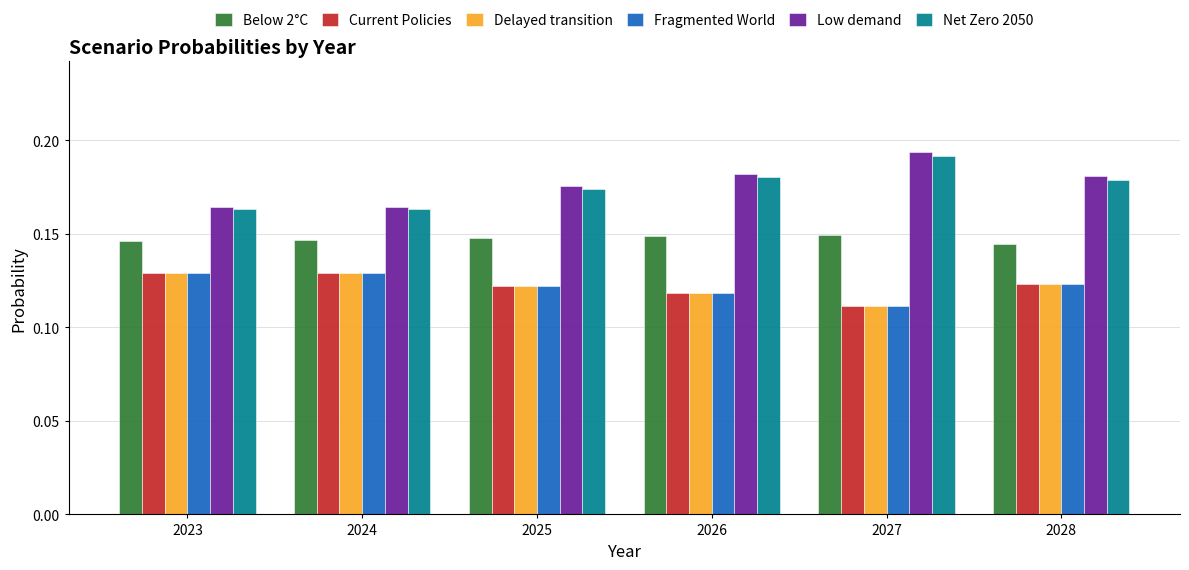

Which label corresponds to the largest value in the chart?

2027